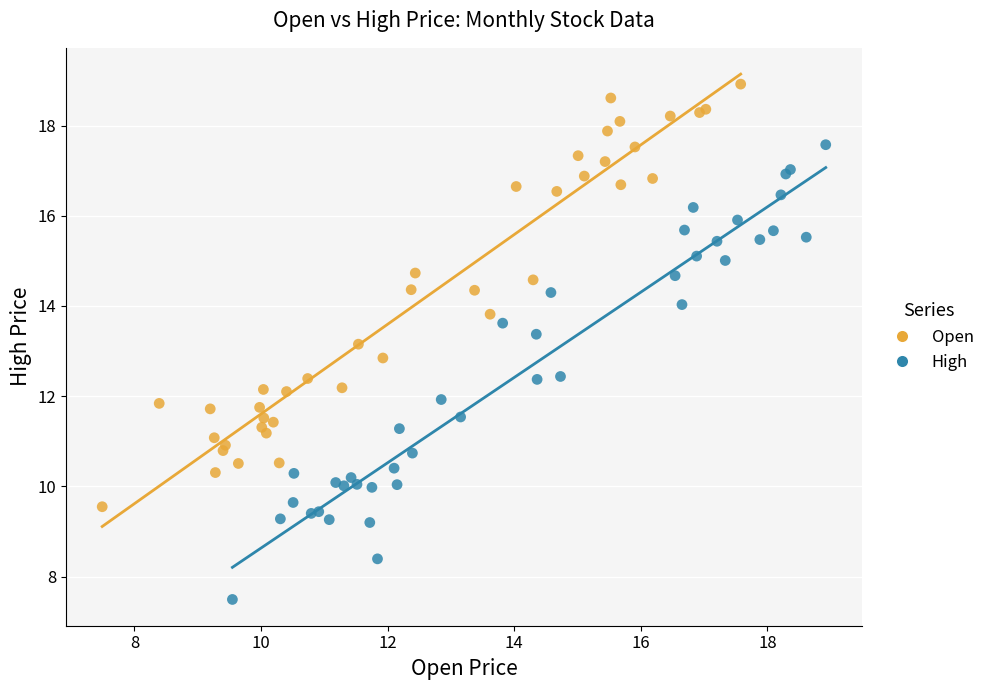

Which series reaches the minimum Y coordinate?

High